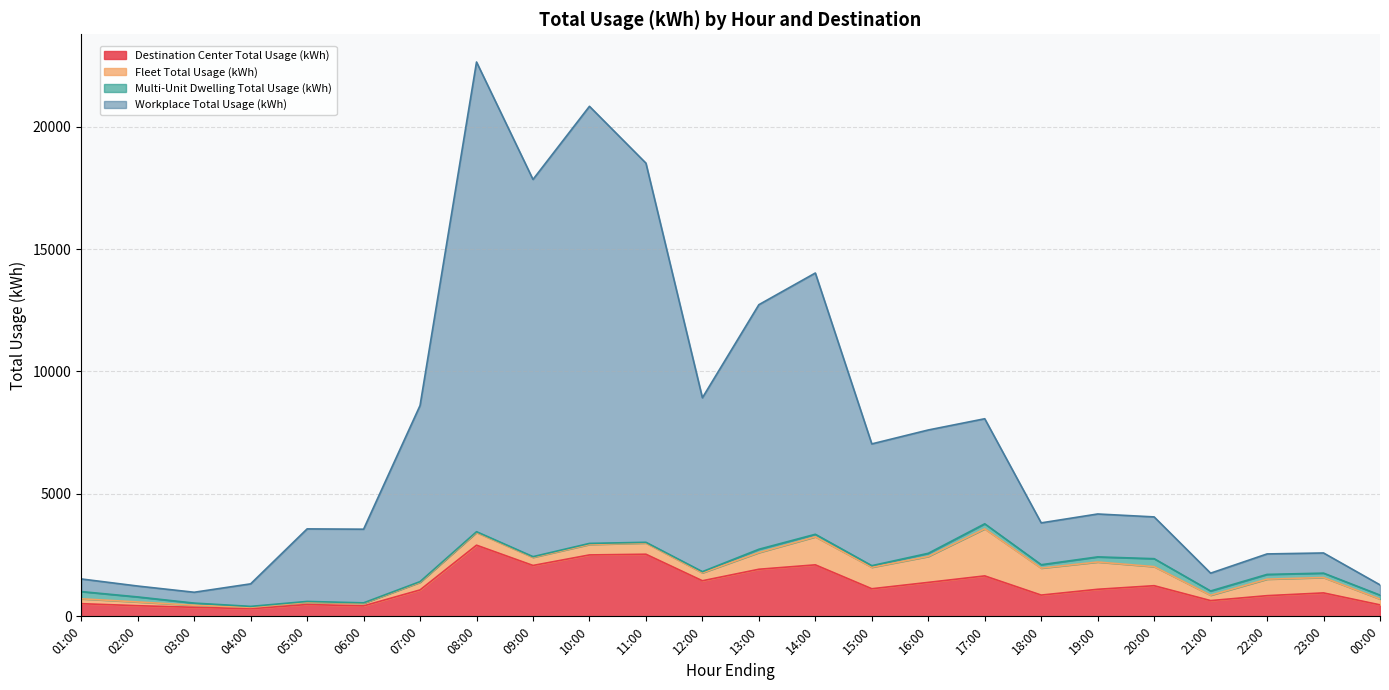

Where is the first local minimum for Workplace Total Usage (kWh)?

03:00